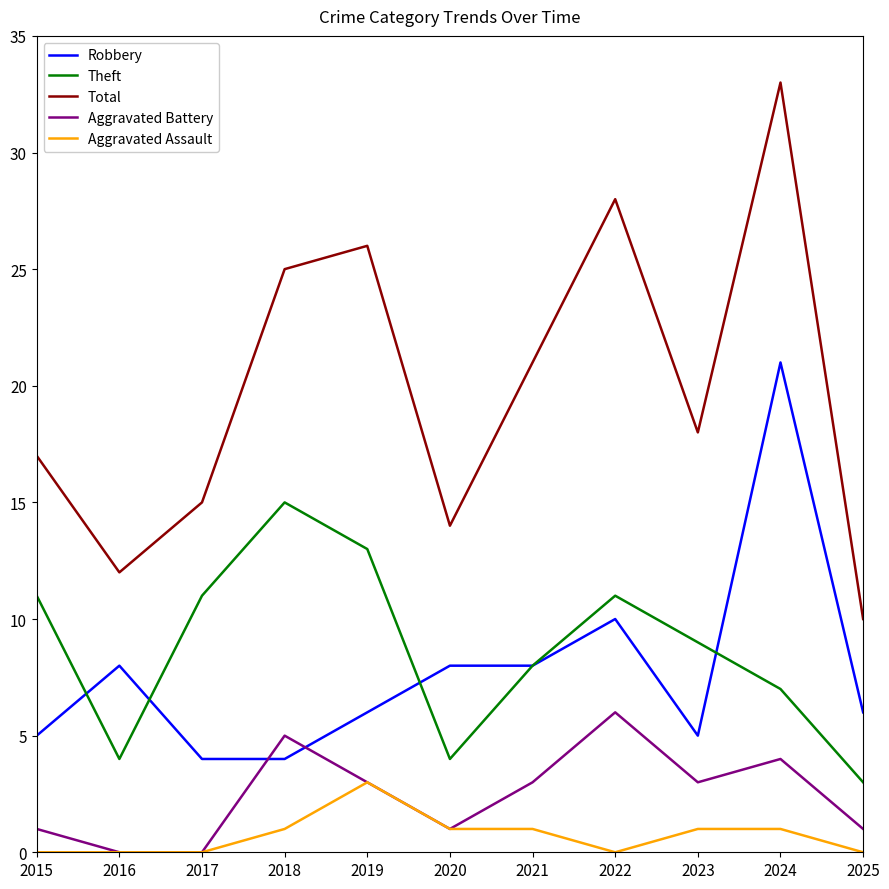

Which label corresponds to the largest value in the chart?

2024